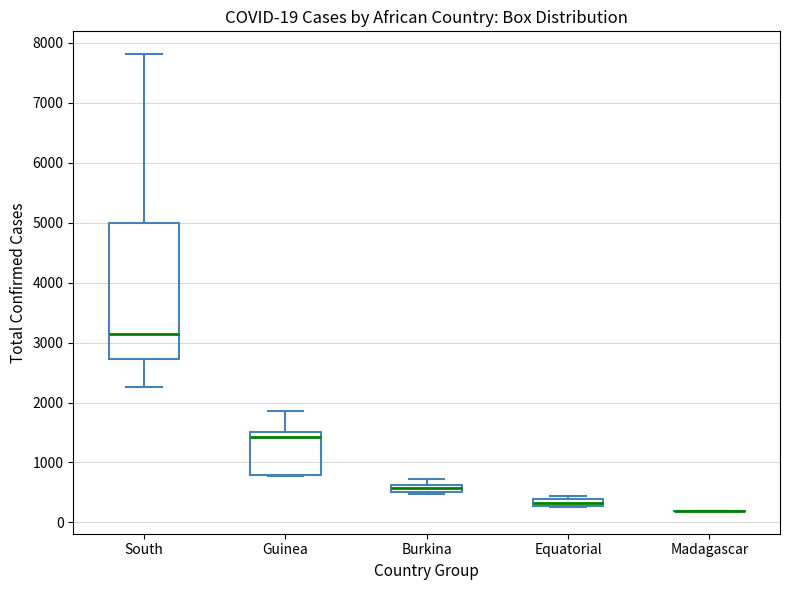

Comparing the boxes themselves (not the whiskers), which one is the tallest?

South